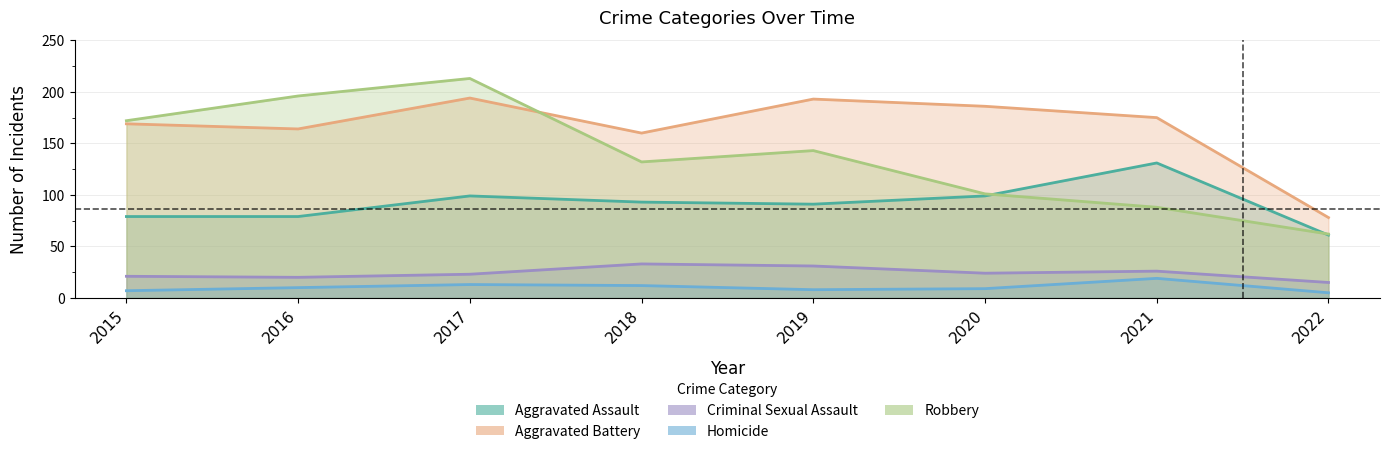

The value of Homicide at 2015 is 2. True or false?

False